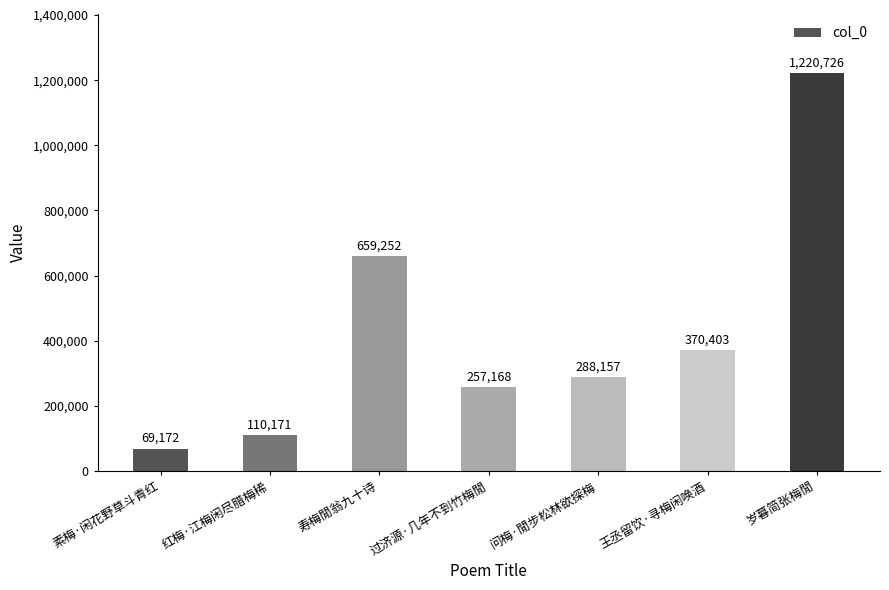

Rank the categories by value from lowest to highest.

素梅·闲花野草斗青红, 红梅·江梅闲尽腊梅稀, 过济源·几年不到竹梅閒, 问梅·閒步松林欲探梅, 王丞留饮·寻梅闲唤酒, 寿梅閒翁九十诗, 岁暮简张梅閒